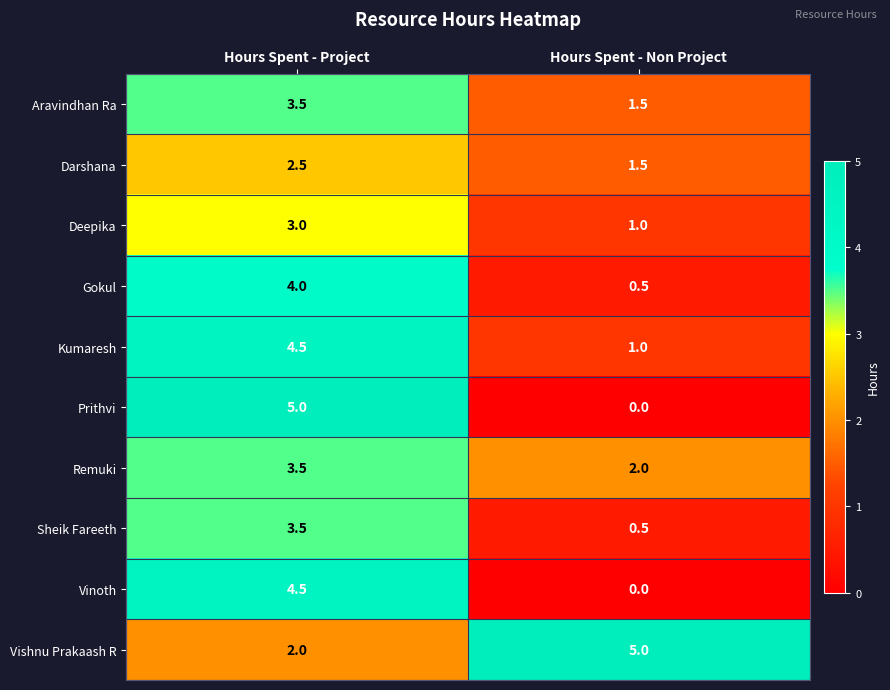

At which category is the sum across all series the highest?

Hours Spent - Project